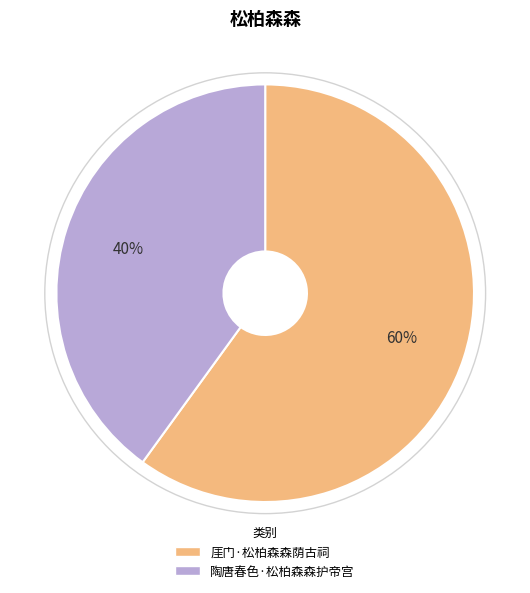

Count the number of slices in the pie.

2